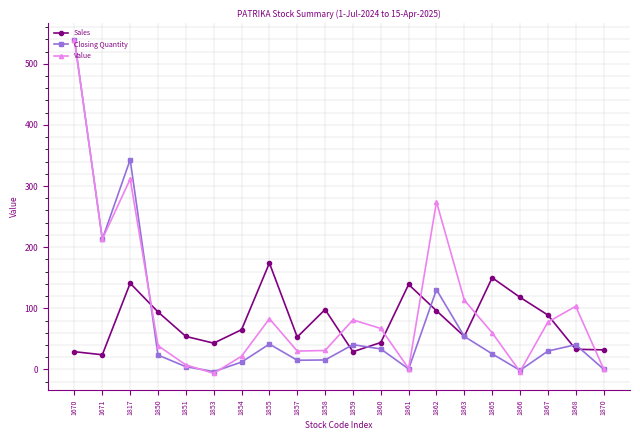

What is the average value of the Value series?

102.2